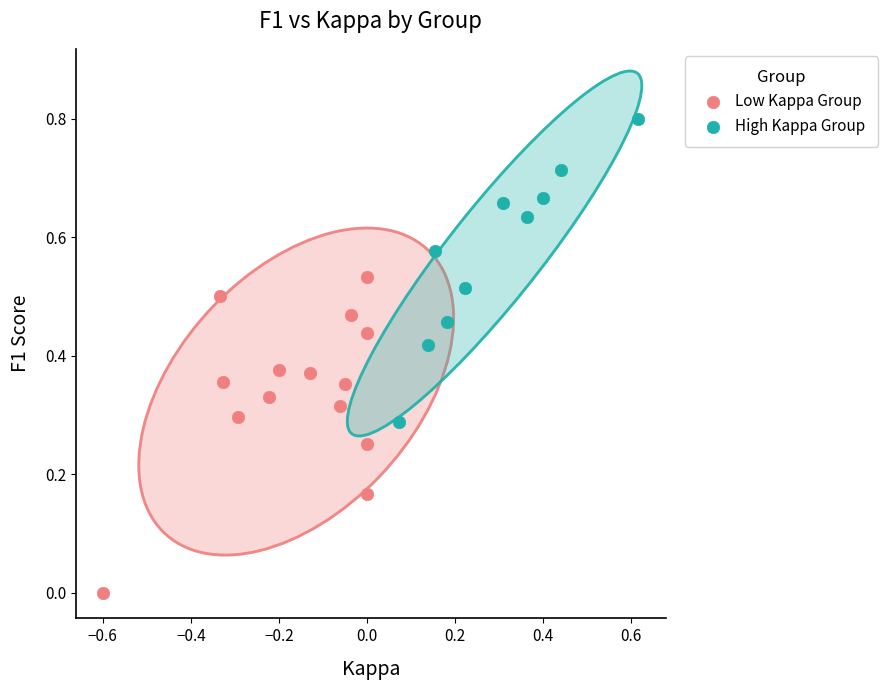

Which series contains the highest Y value?

High Kappa Group